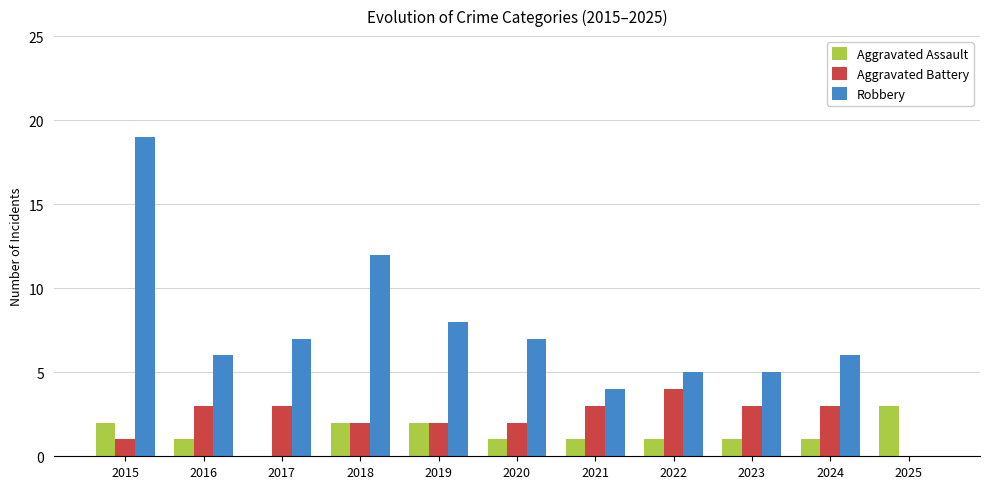

The value of Aggravated Assault at 2018 is 2. True or false?

True